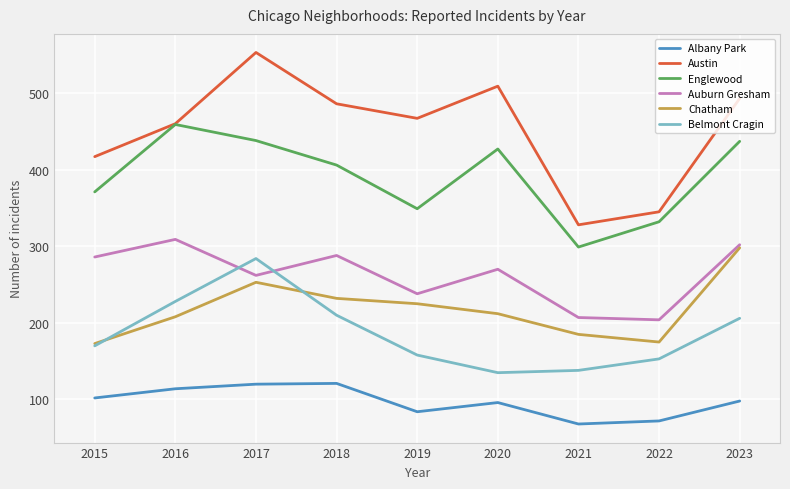

True or false: Albany Park has more than 0 interior local peaks.

True